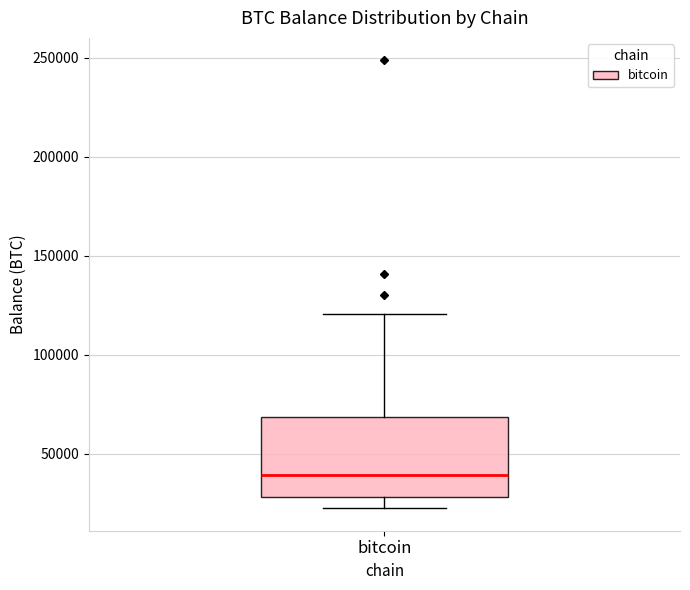

Where does the lower whisker of the box for bitcoin end on the y-axis? The values are not printed on the chart, so give them approximately, as read against the axis.

20000